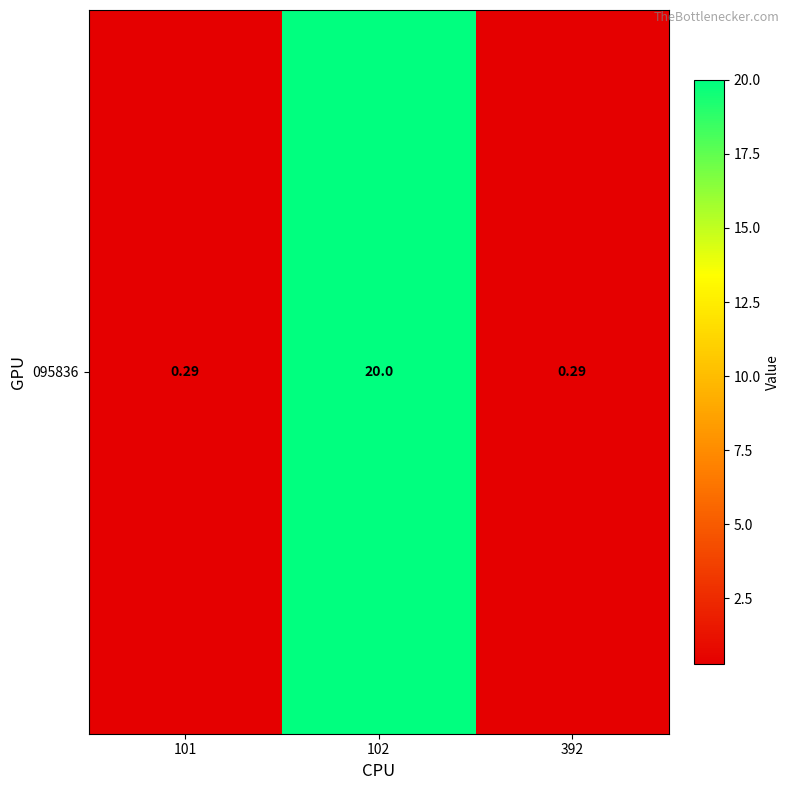

How many data points does each series have?

3